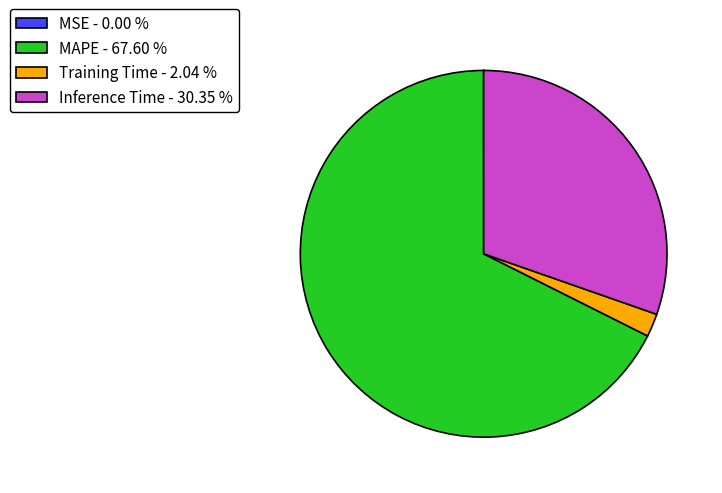

Is the sum of Inference Time - 30.35 % and Training Time - 2.04 % greater than half?

No